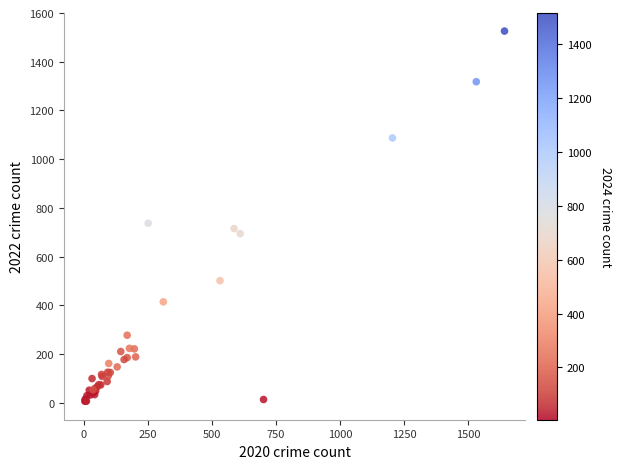

What Y value in the scatter plot is closest to 766?

737